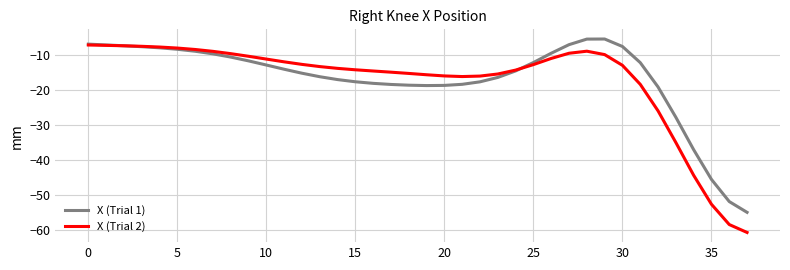

What is the highest value of the X (Trial 2) series?

-7.3